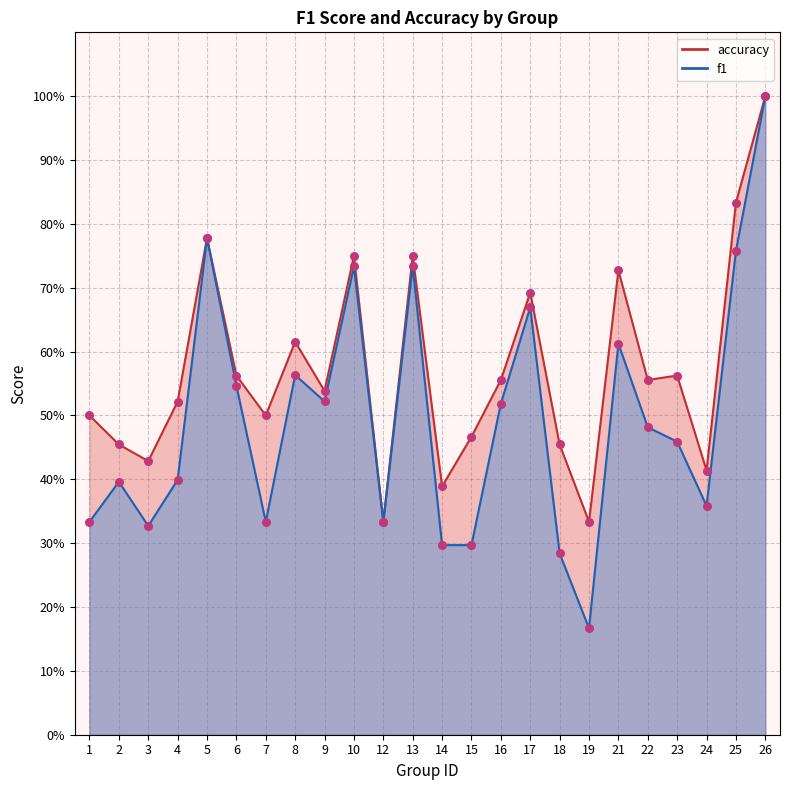

What are all the series names shown in the legend?

f1, accuracy